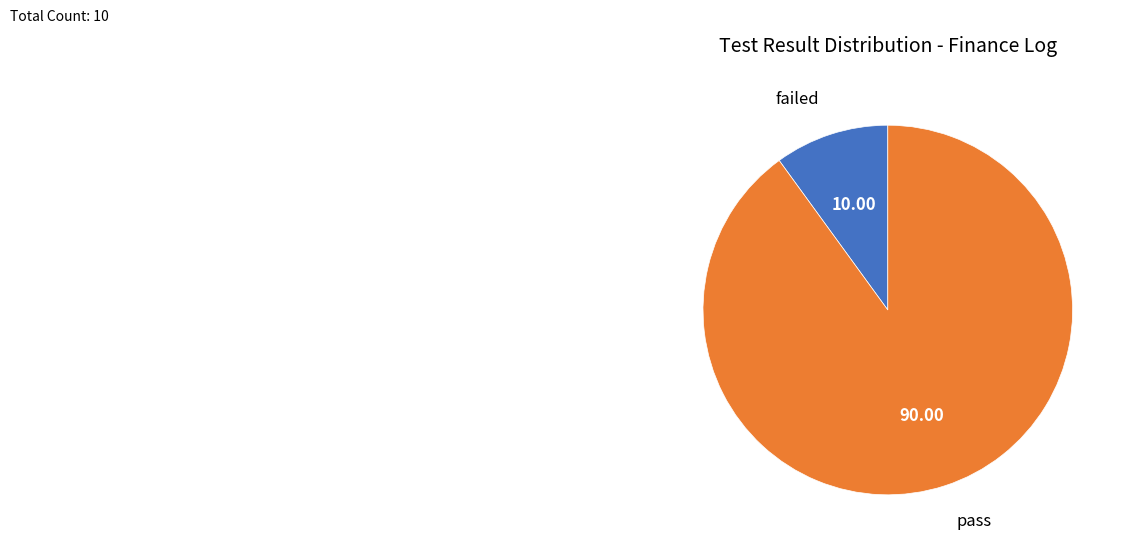

Between failed and pass, which is larger?

pass